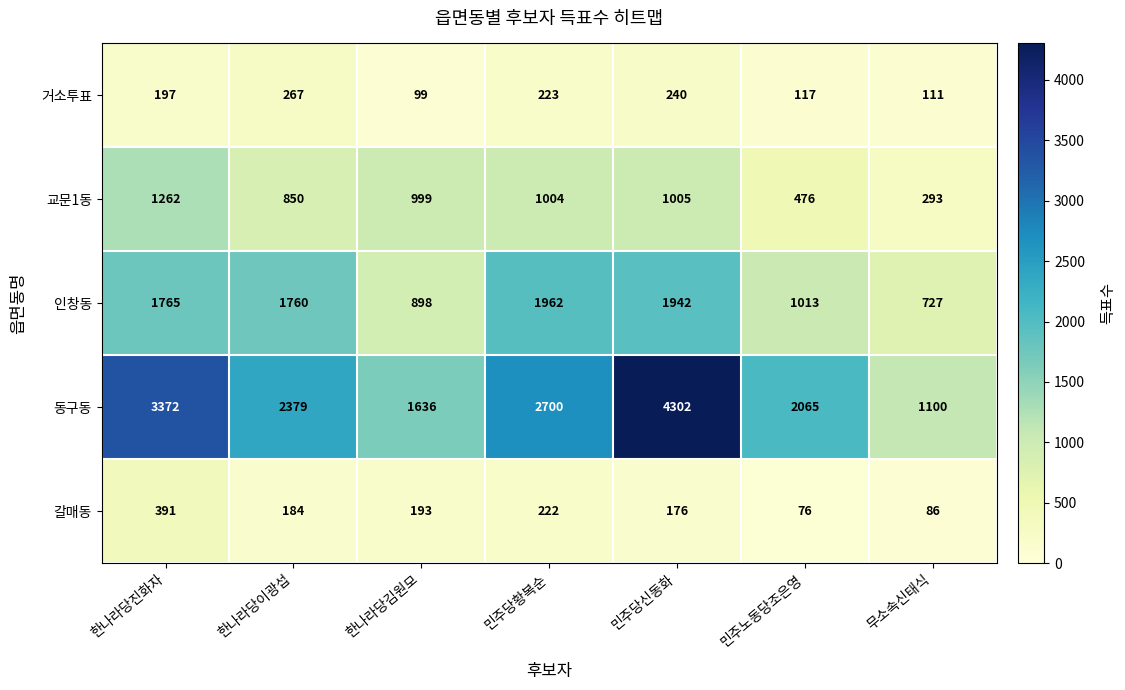

What is the minimum value shown in the chart?

76